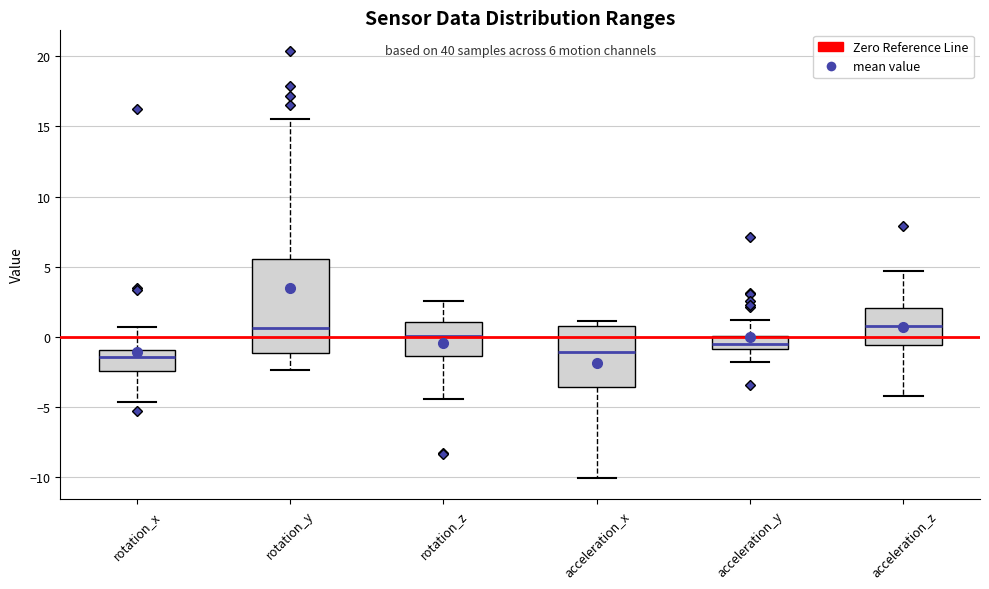

Which box is the tallest, from its lower edge to its upper edge?

rotation_y